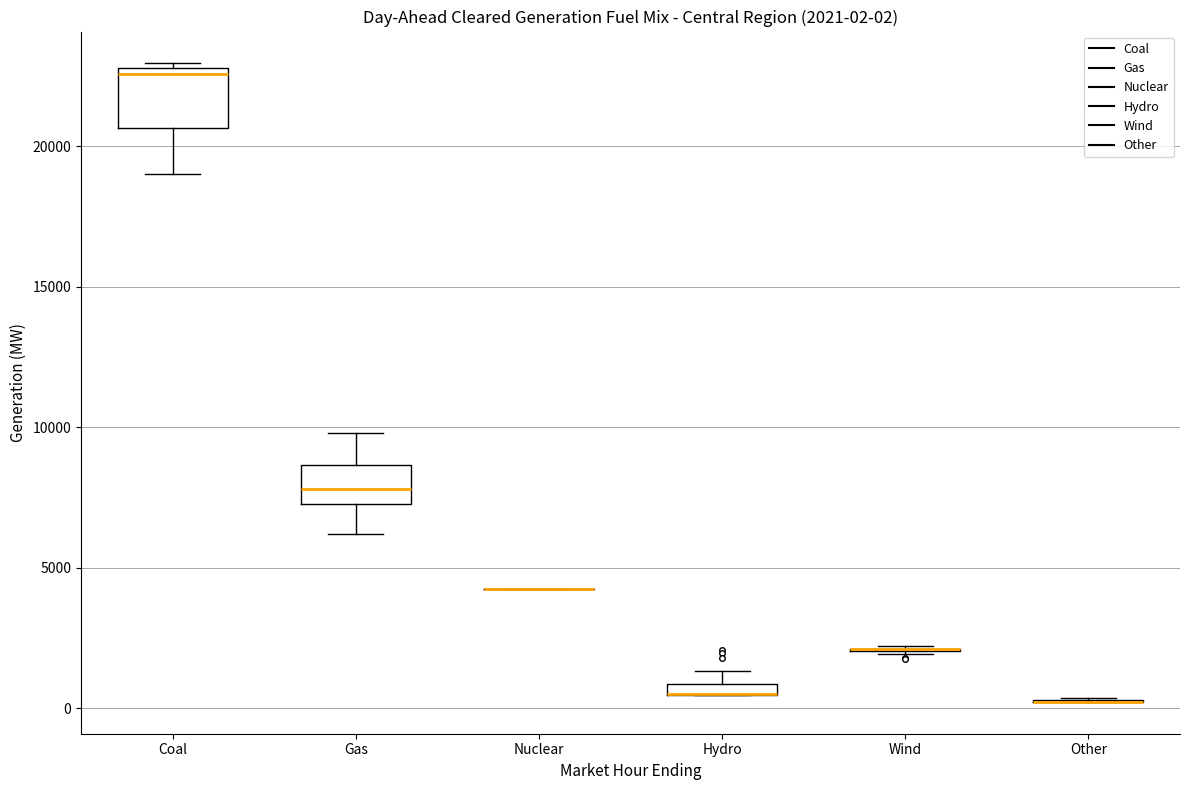

Which box is the tallest, from its lower edge to its upper edge?

Coal